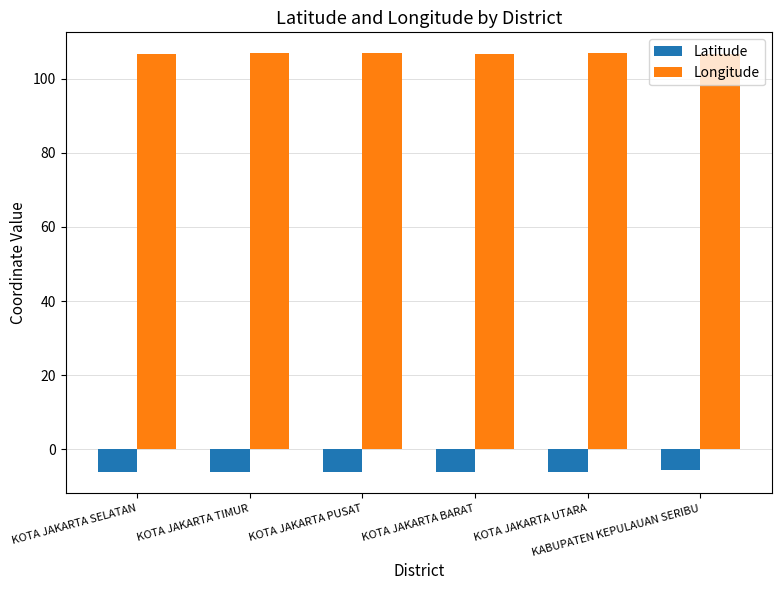

List the series in order of their peak value, highest first.

Longitude, Latitude